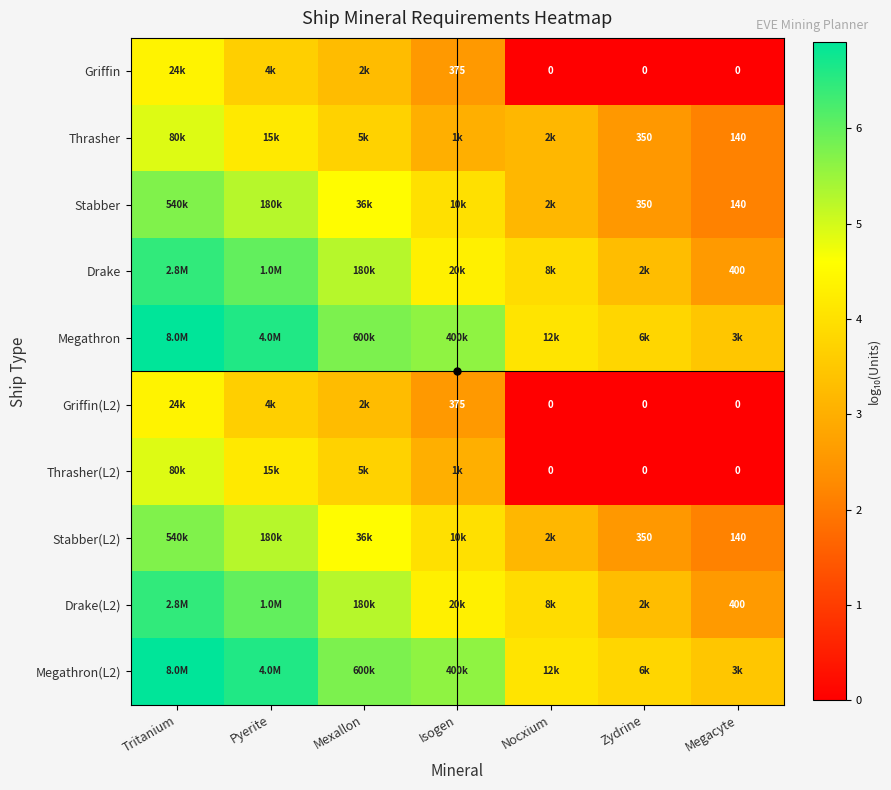

Count the number of categories in the chart.

7